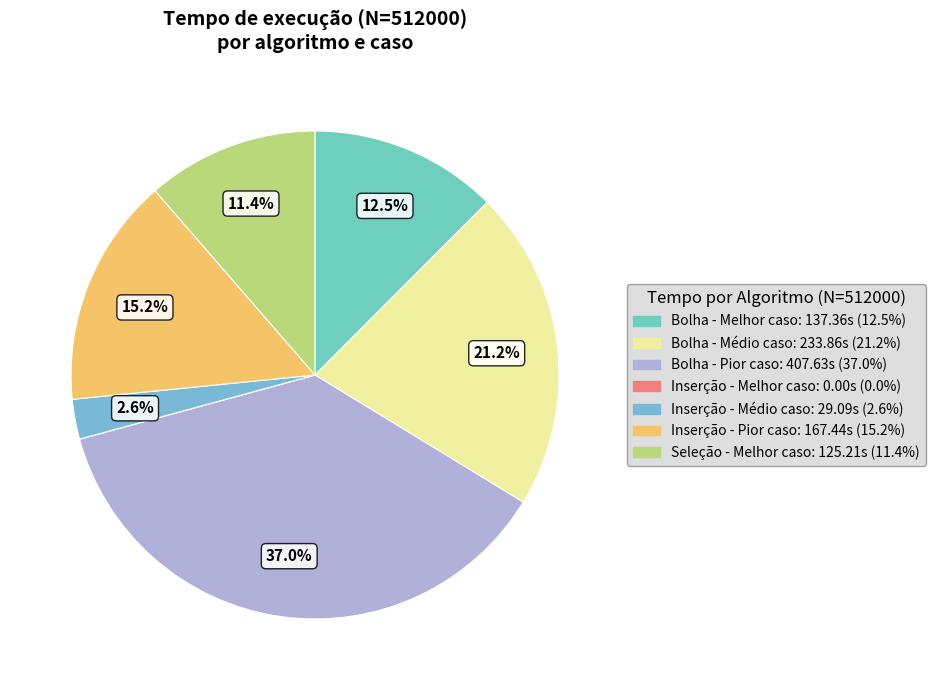

Is it true that Bolha - Pior caso is 37% of the pie?

True